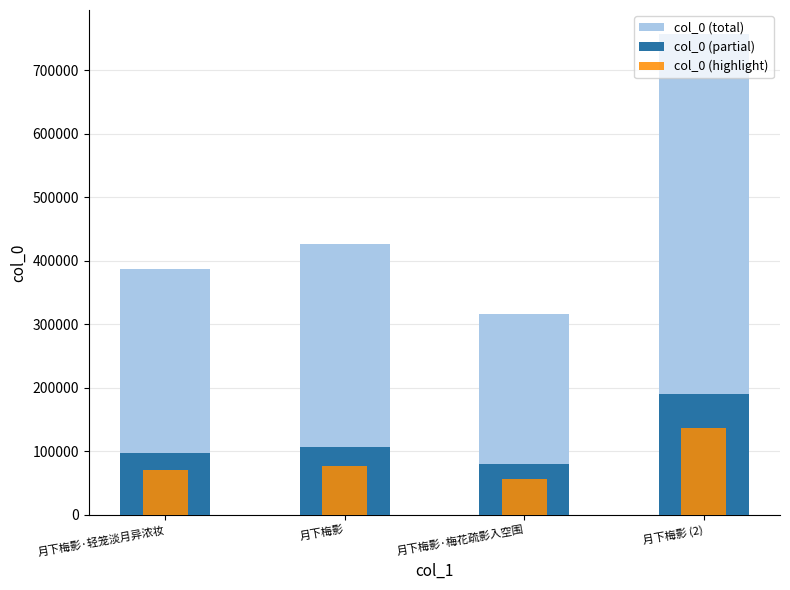

What is the greatest value displayed?

756993